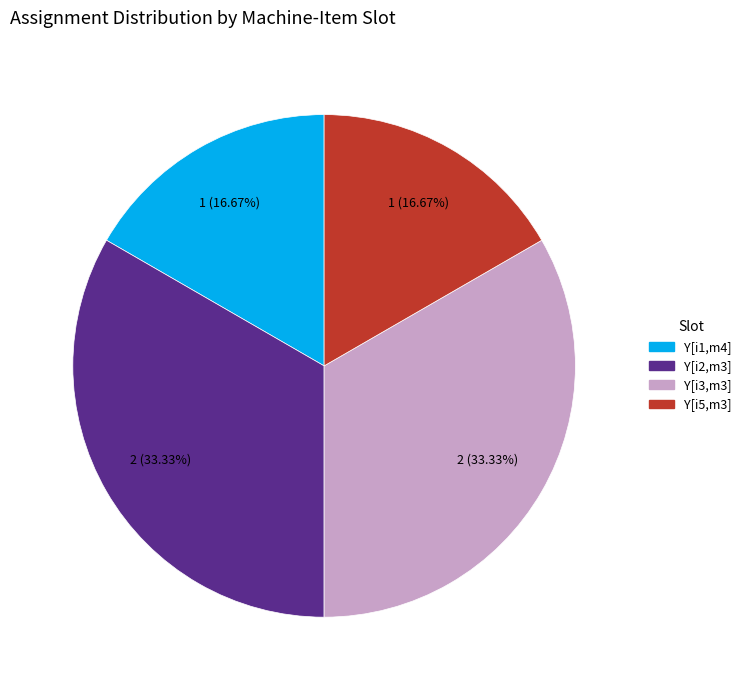

Does any single category account for the majority?

No